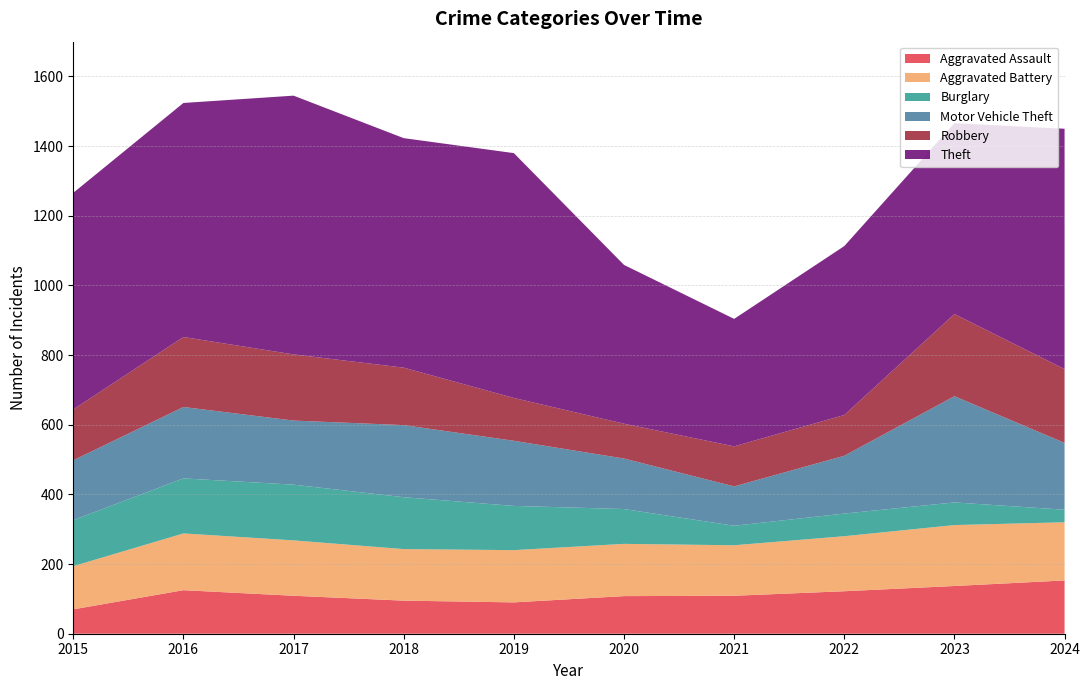

Reading left to right, what are all the values shown in this chart?

Aggravated Assault: 70	125	109	95	90	108	109	122	137	153
Aggravated Battery: 124	163	159	148	150	150	145	158	175	167
Burglary: 132	158	160	149	127	100	56	65	65	36
Motor Vehicle Theft: 172	205	184	207	187	145	113	166	305	192
Robbery: 146	201	190	165	123	100	115	117	236	212
Theft: 622	672	743	659	703	456	366	485	548	690